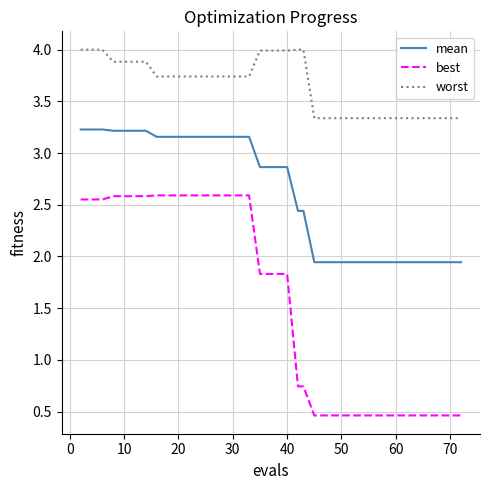

Which series has the largest total across all categories?

worst